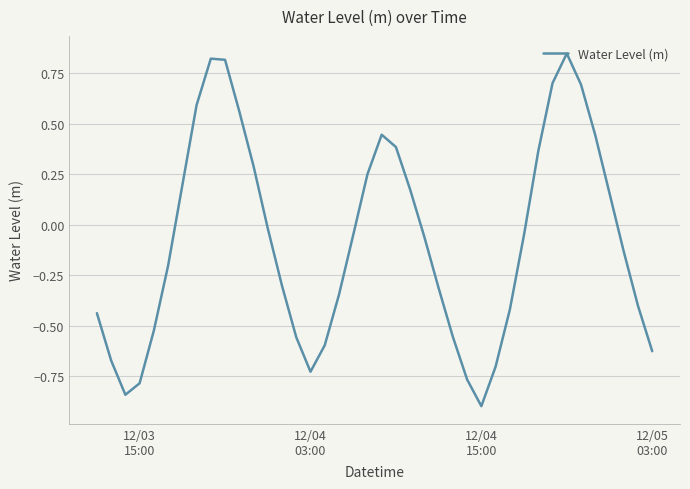

What is the minimum value shown in the chart?

-0.9